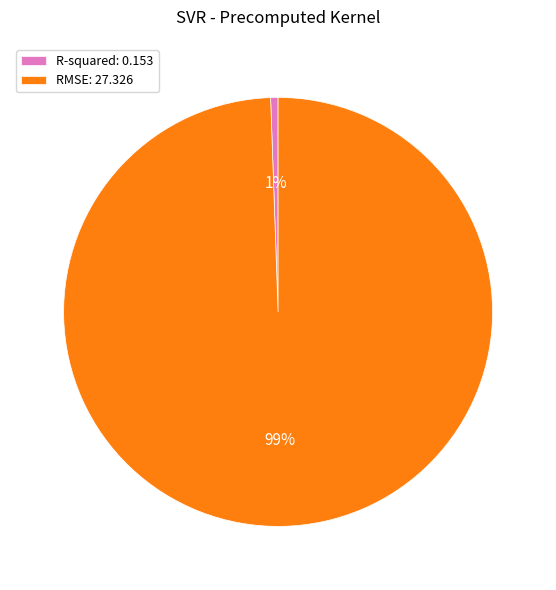

Which has a higher value, RMSE: 27.326 or R-squared: 0.153?

RMSE: 27.326